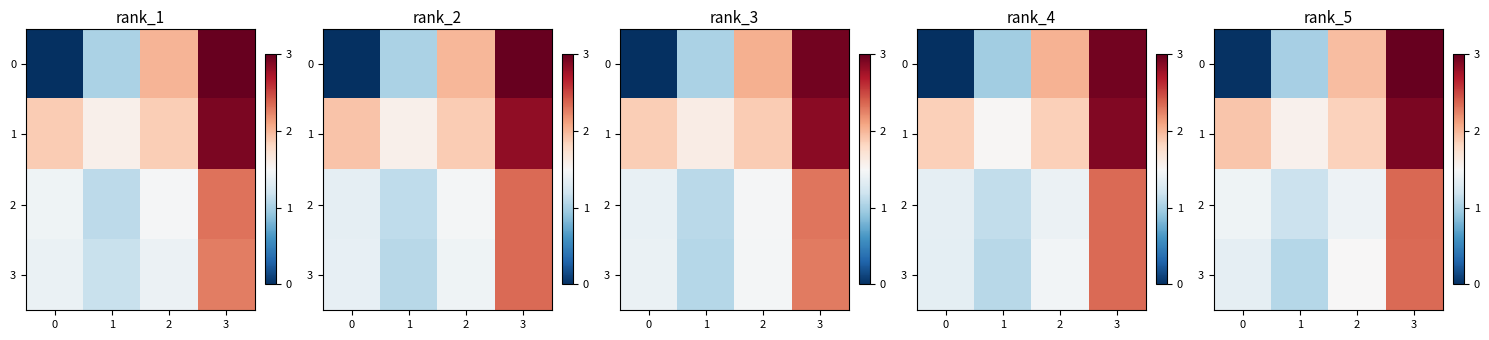

Rank the categories by row_2 value from highest to lowest.

3, 0, 2, 1